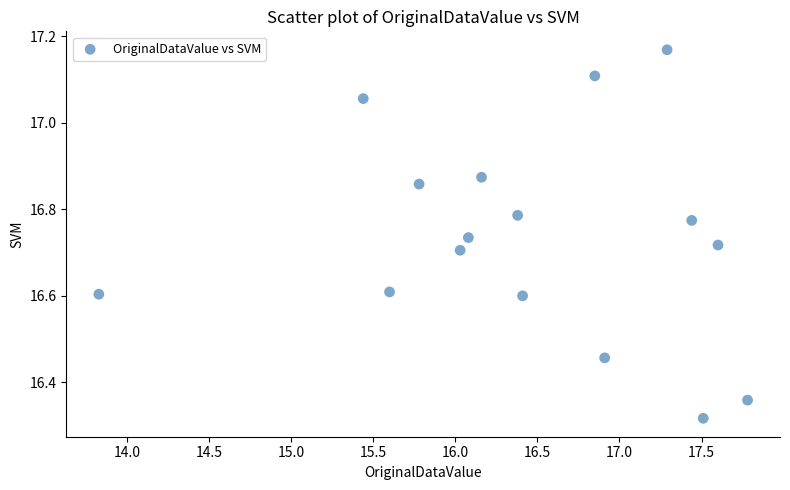

What is the range of X values (max minus min)?

4.0